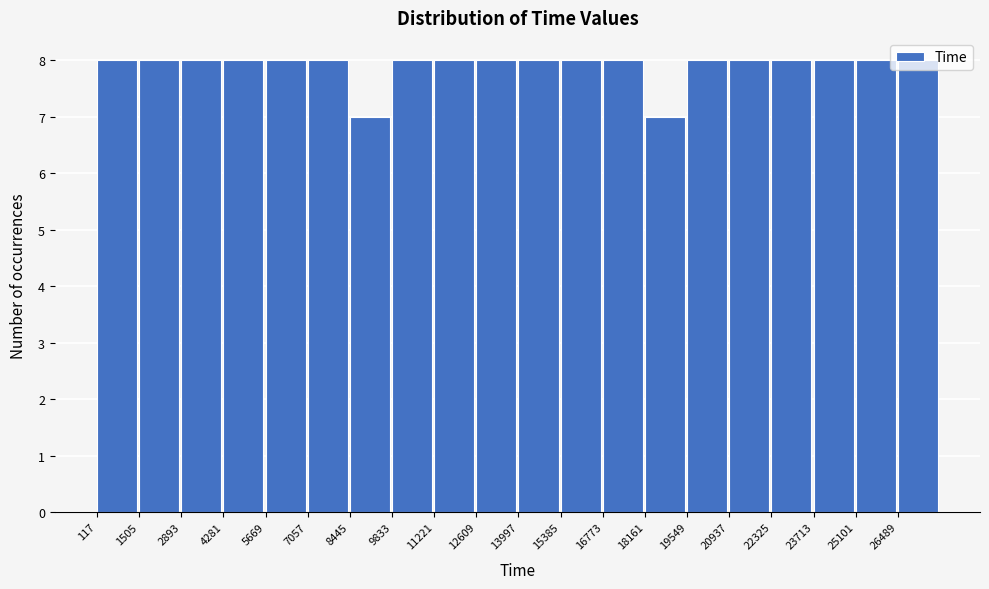

Reading left to right, transcribe this chart: for each bar, give the range it covers on the x-axis and its height. Neither the bar edges nor the heights are printed on the chart, so give them approximately, as read against the axes.

200 to 1600: 8
1600 to 2800: 8
2800 to 4200: 8
4200 to 5600: 8
5600 to 7000: 8
7000 to 8400: 8
8400 to 9800: 7
9800 to 11200: 8
11200 to 12600: 8
12600 to 14000: 8
14000 to 15400: 8
15400 to 16800: 8
16800 to 18200: 8
18200 to 19600: 7
19600 to 21000: 8
21000 to 22400: 8
22400 to 23800: 8
23800 to 25200: 8
25200 to 26400: 8
26400 to 27800: 8